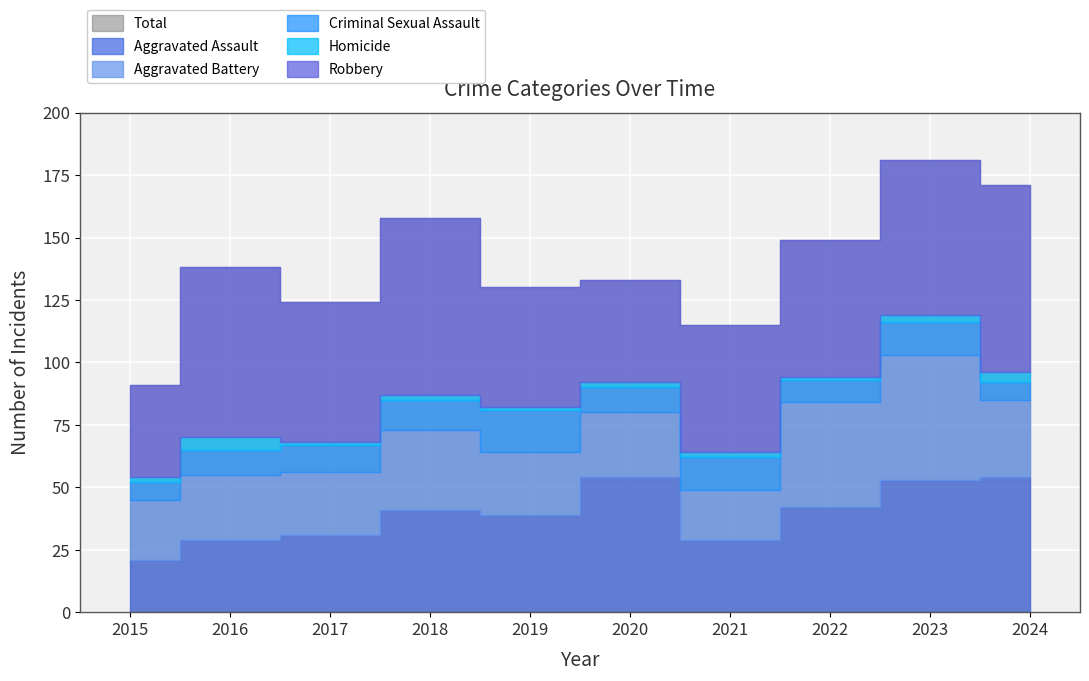

What is the greatest value displayed?

181